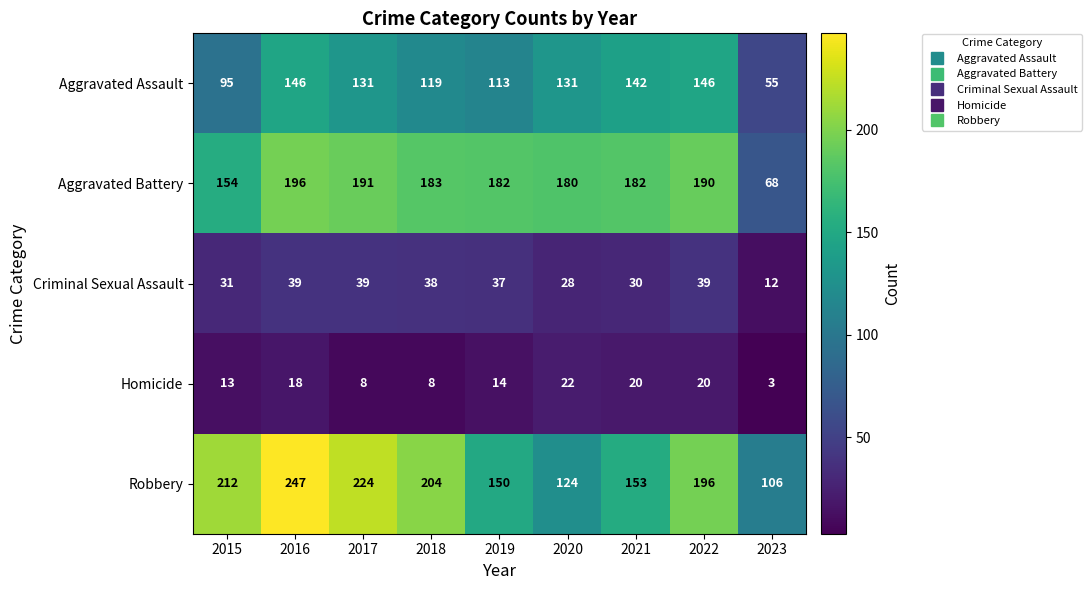

What is the sum of the Aggravated Battery values at 2018 and 2020?

363